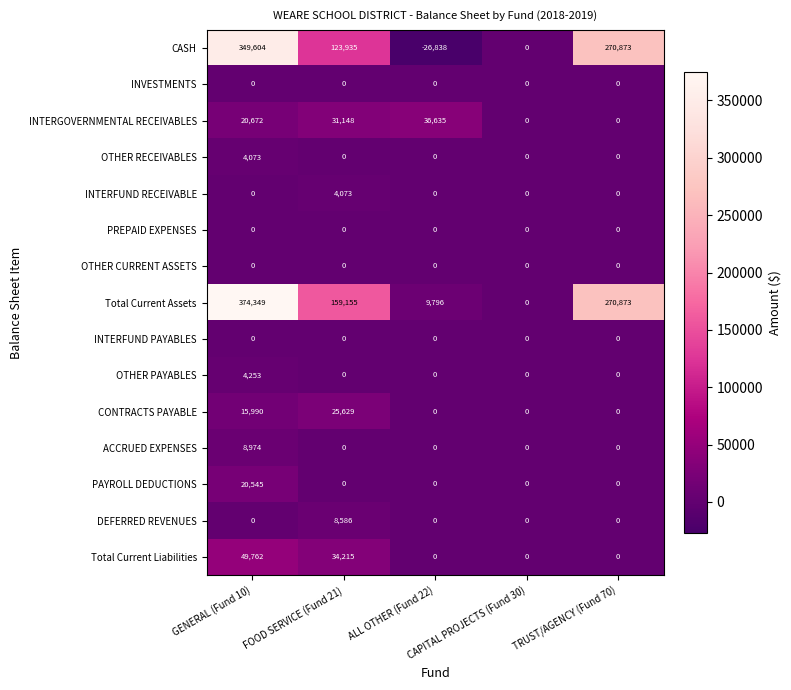

What is the greatest value displayed?

374349